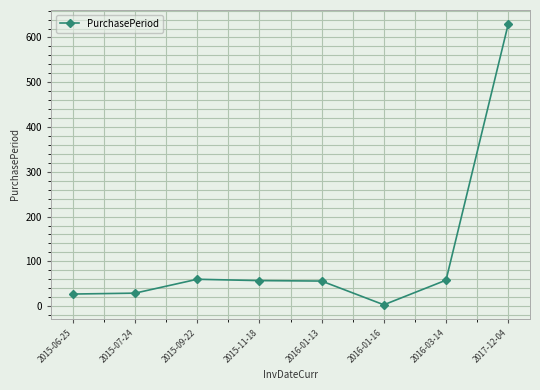

Which has a higher value, 2015-06-25 or 2016-03-14?

2016-03-14